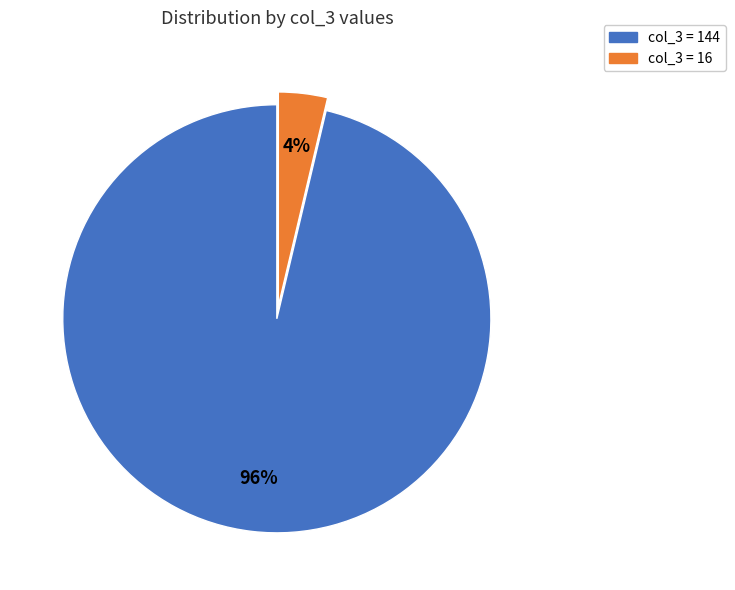

Is there any slice that represents more than half of the pie?

Yes